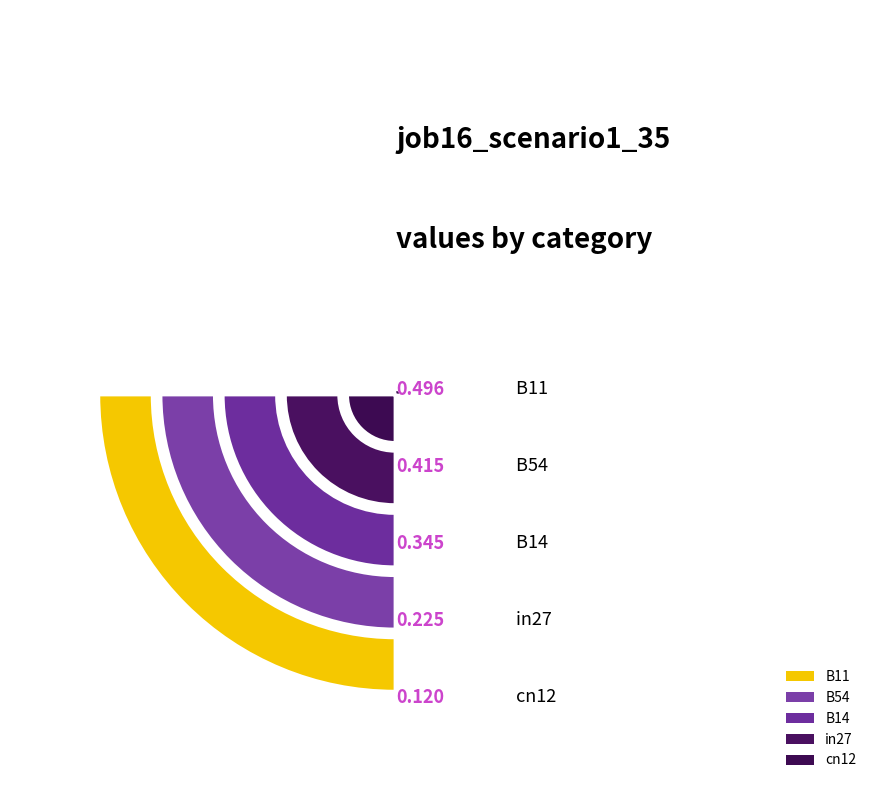

To the nearest percent, what percentage of the pie is in27?

14%